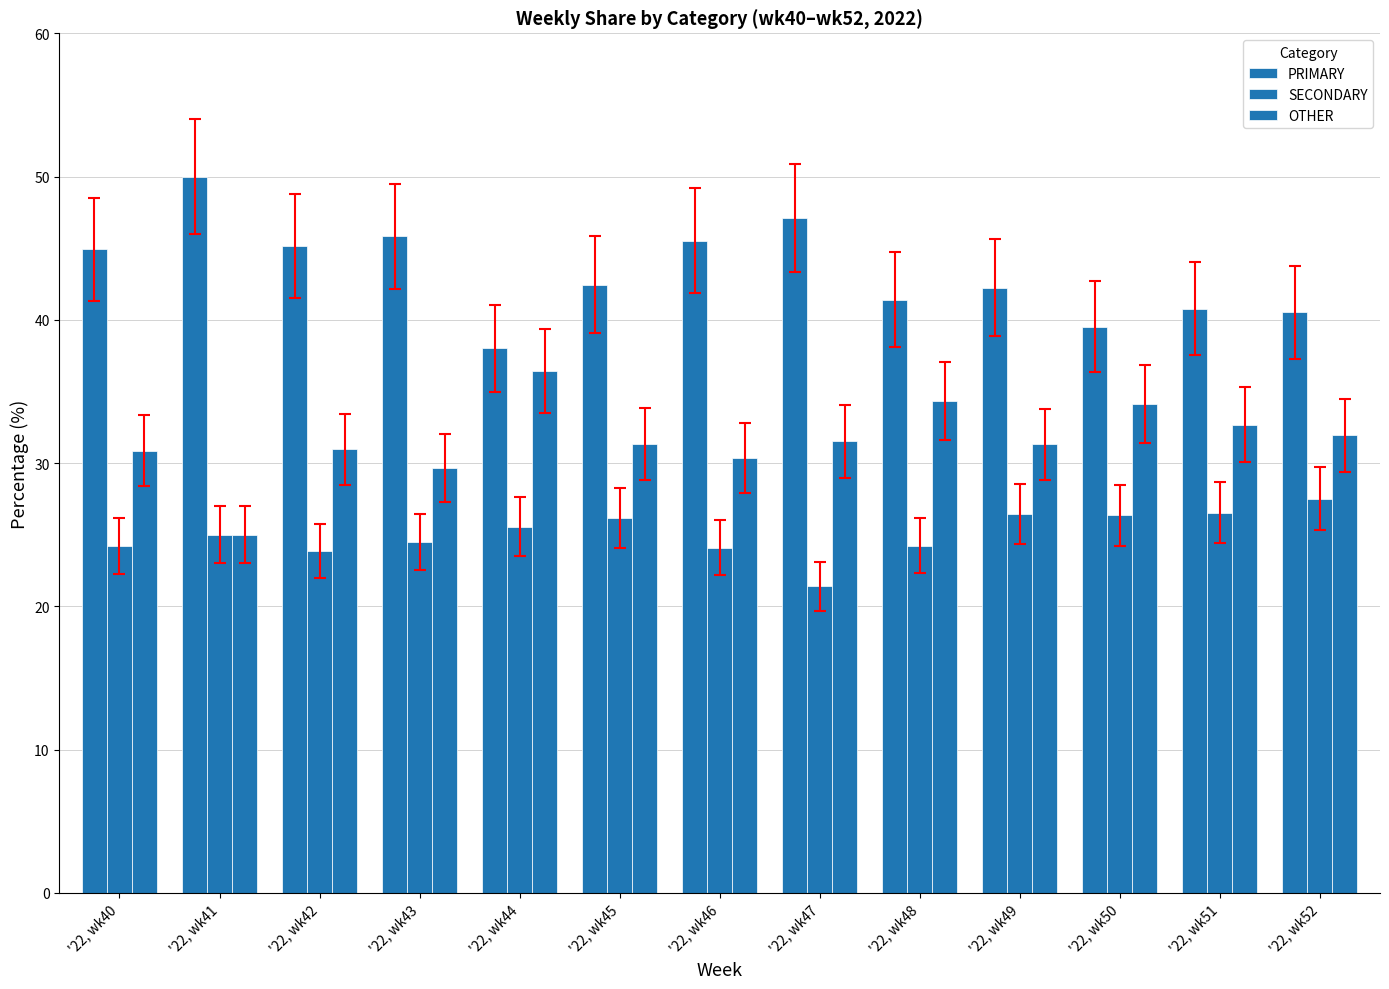

What is the difference between the second highest and second lowest values in the PRIMARY series?

7.5